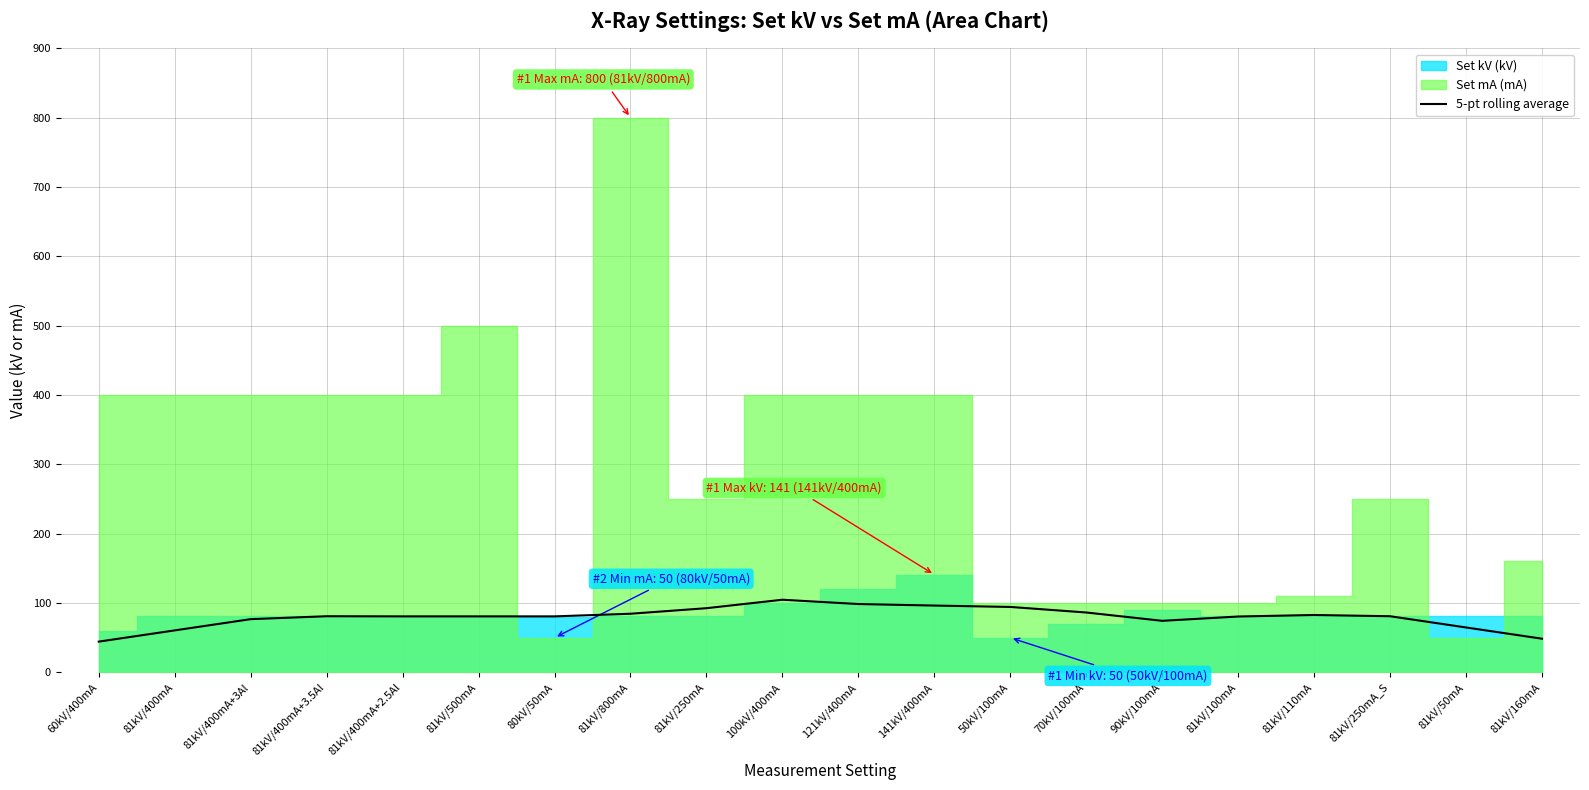

The value of 5-pt rolling average at 81kV/500mA is 80.8. True or false?

True